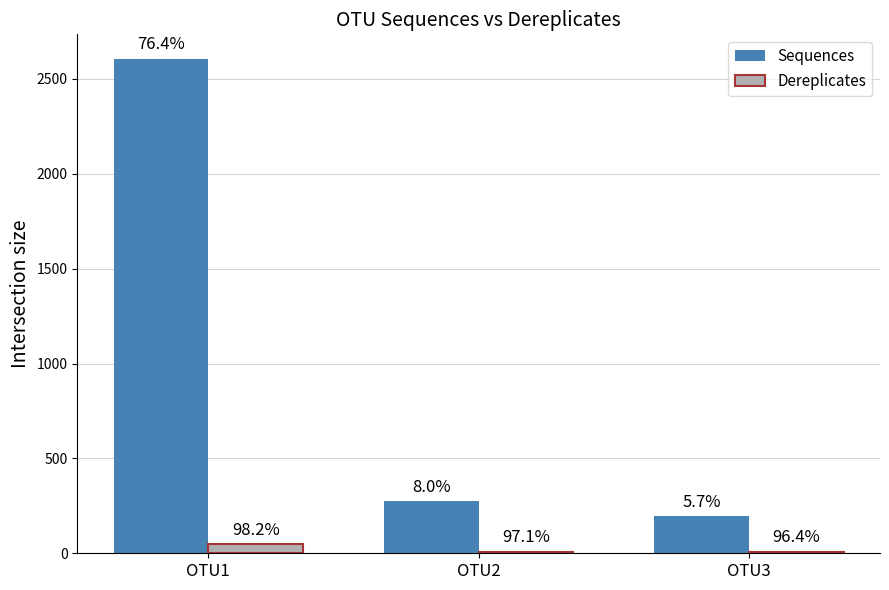

What are all the series names shown in the legend?

Sequences, Dereplicates